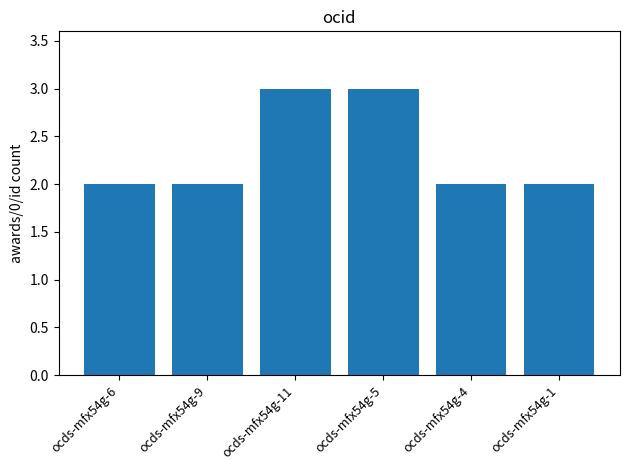

What is the maximum value shown in the chart?

3